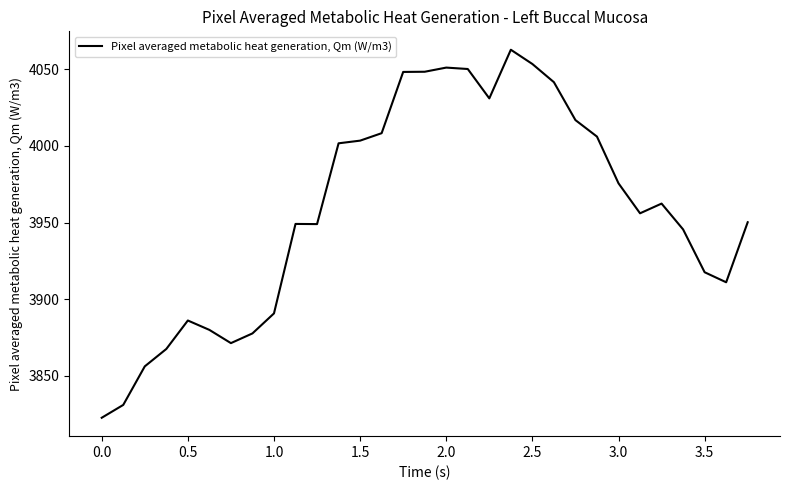

What is the smallest value displayed?

3822.7